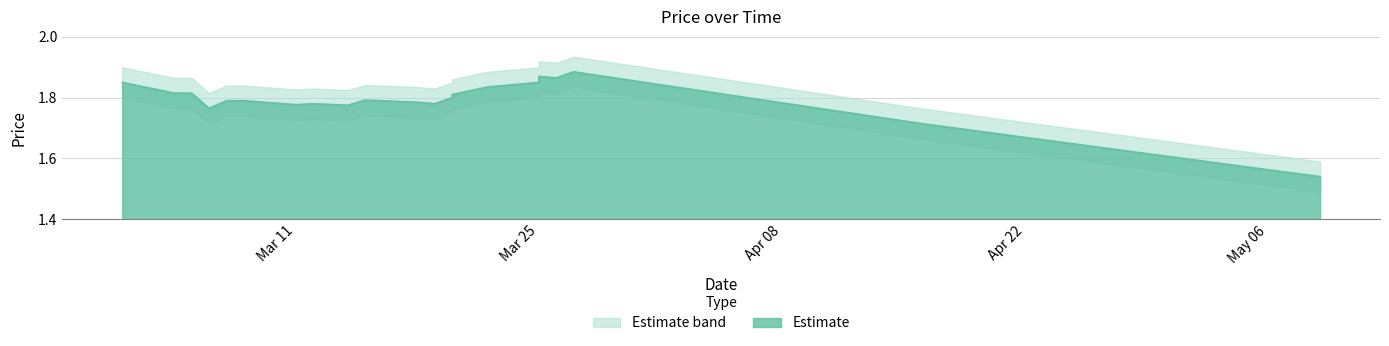

How many interior local peaks (higher than both neighbors) does the data have?

4